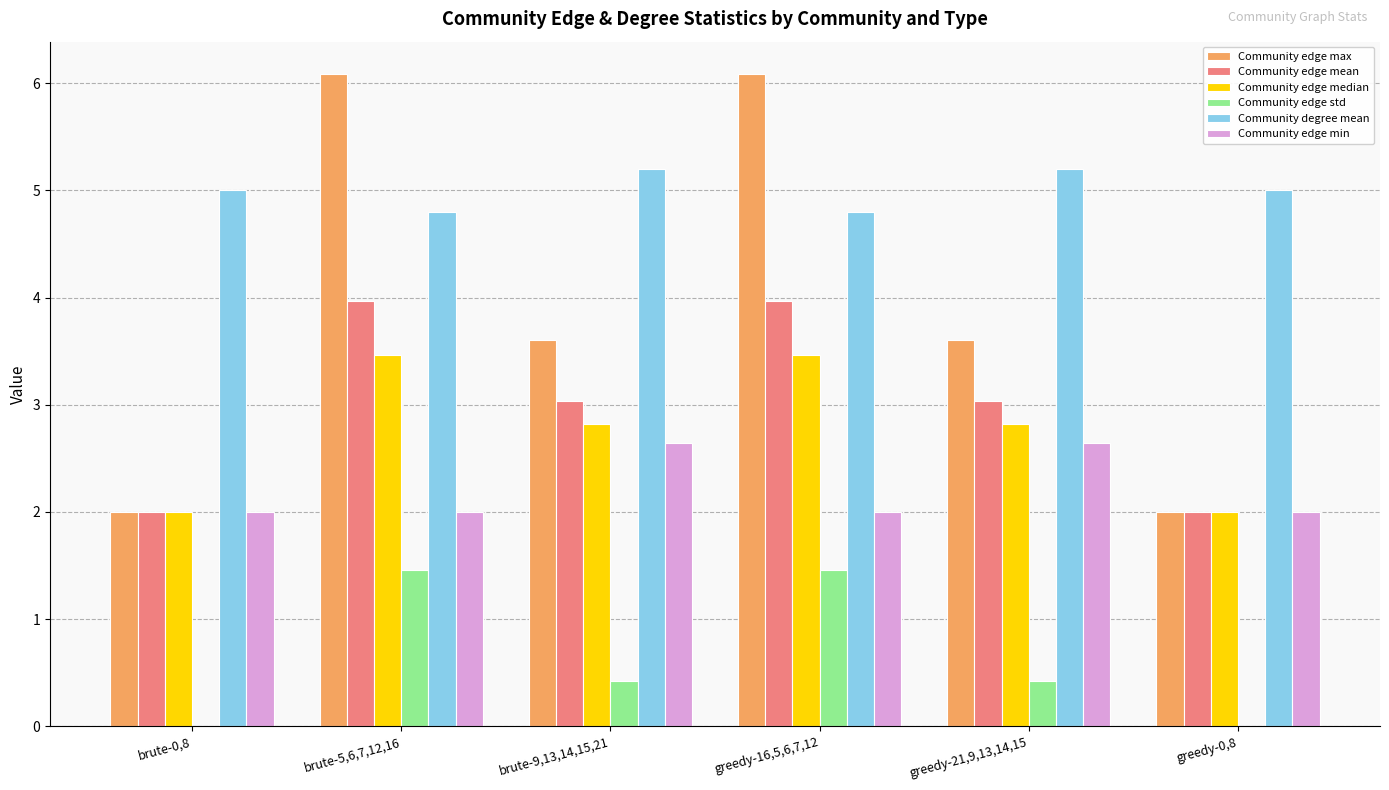

True or false: Community edge median has a value of 2.0 at greedy-0,8.

True